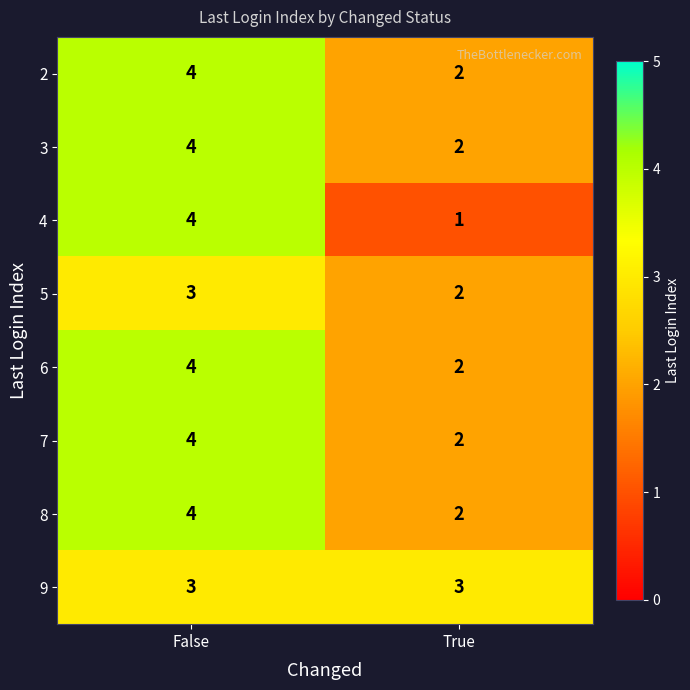

Reading left to right, extract all data points from this chart.

2: False=4	True=2
3: False=4	True=2
4: False=4	True=1
5: False=3	True=2
6: False=4	True=2
7: False=4	True=2
8: False=4	True=2
9: False=3	True=3